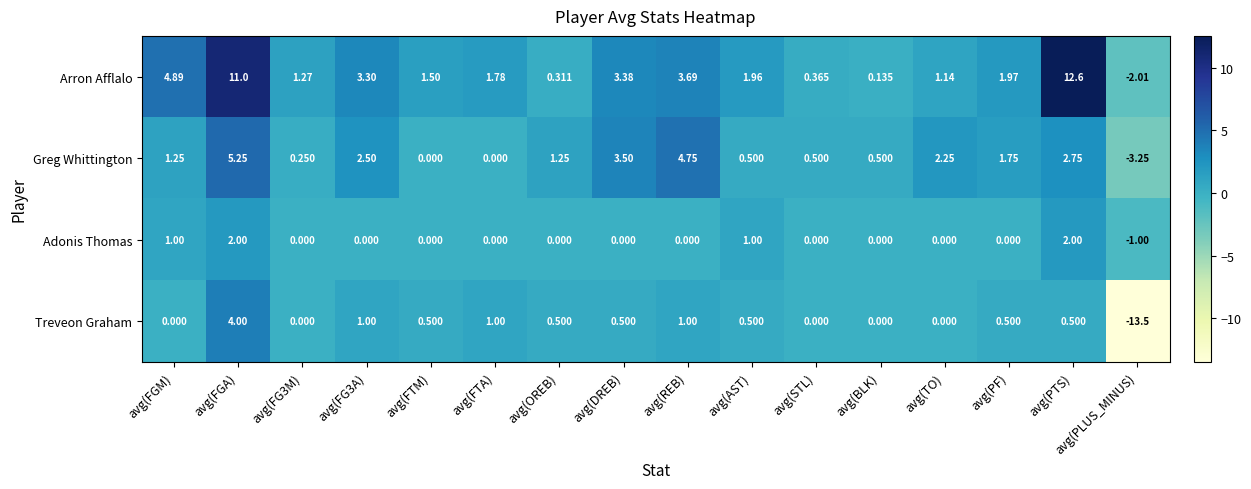

At which category is the sum across all series the highest?

avg(FGA)